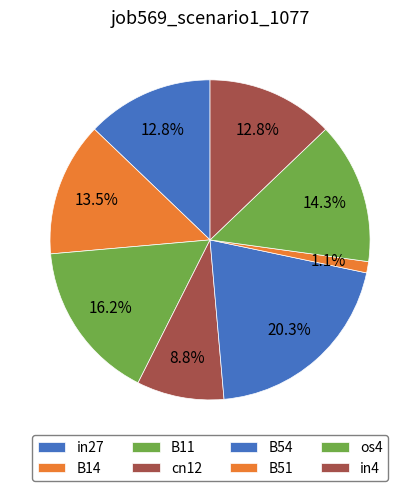

How many slices are in this pie chart?

8